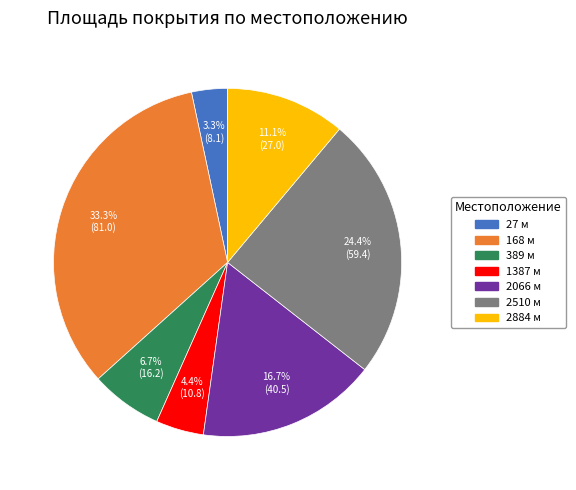

Rank the categories by value from lowest to highest.

27 м, 1387 м, 389 м, 2884 м, 2066 м, 2510 м, 168 м